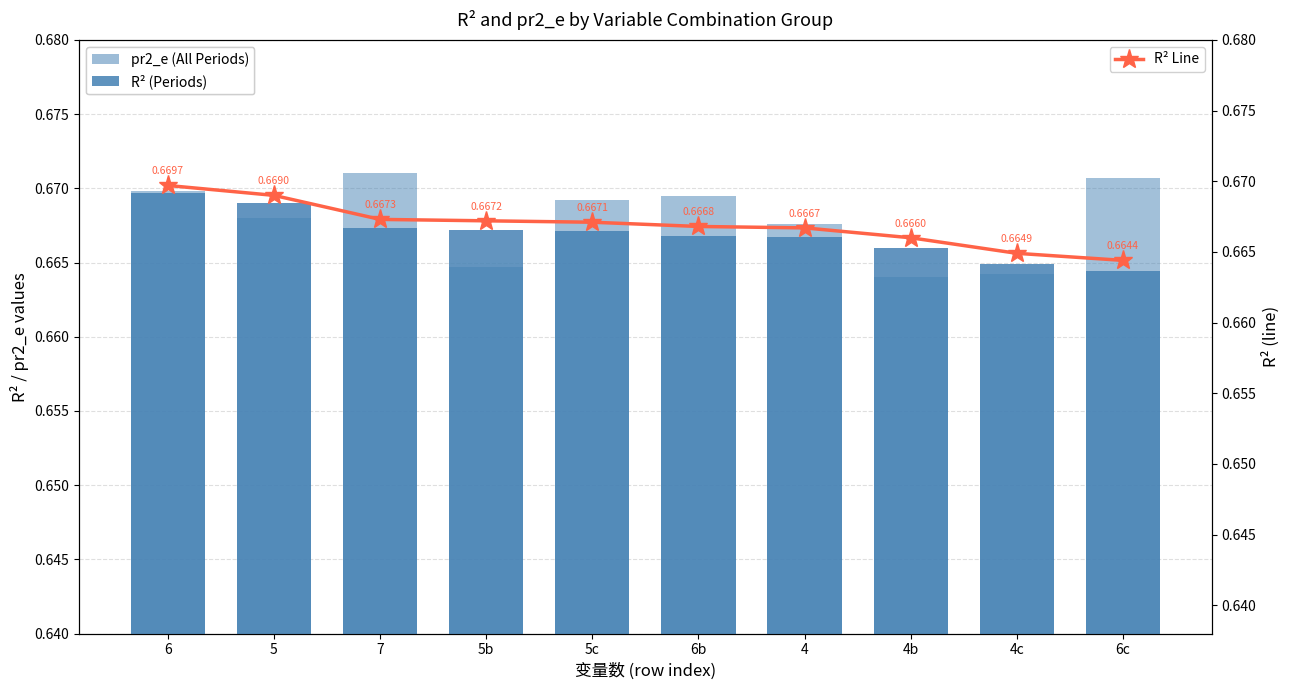

How many data points does each series have?

10